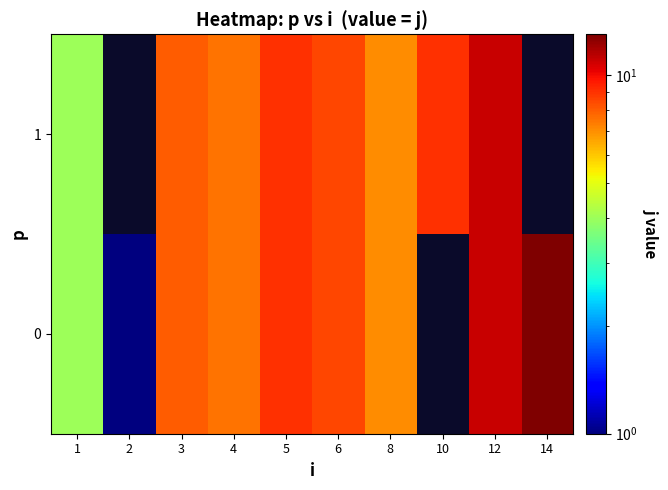

The value of 0 at 2 is 0.3. True or false?

False